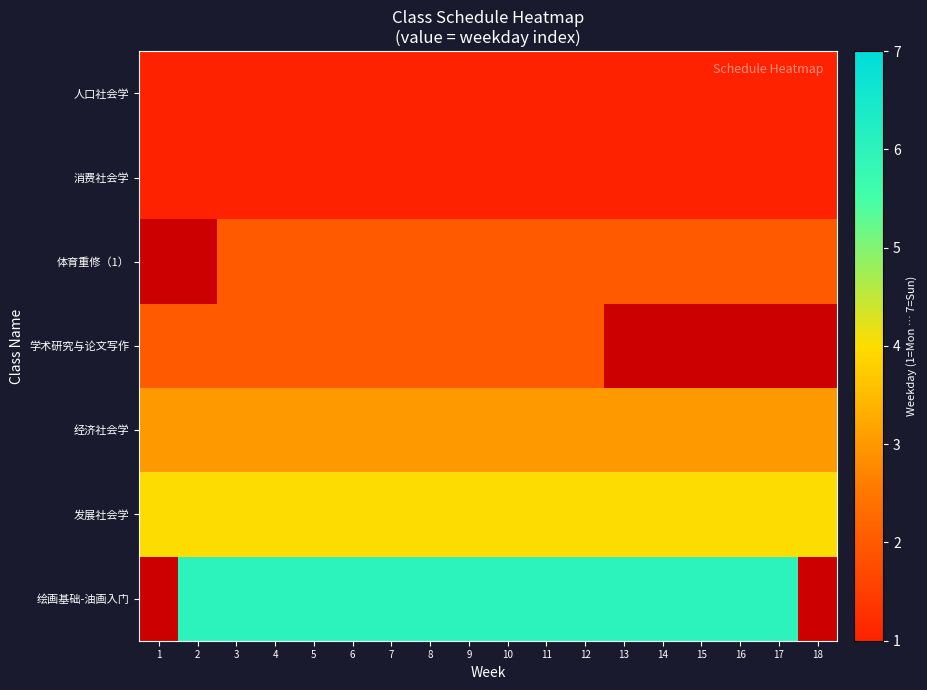

What is the greatest value displayed?

6.0